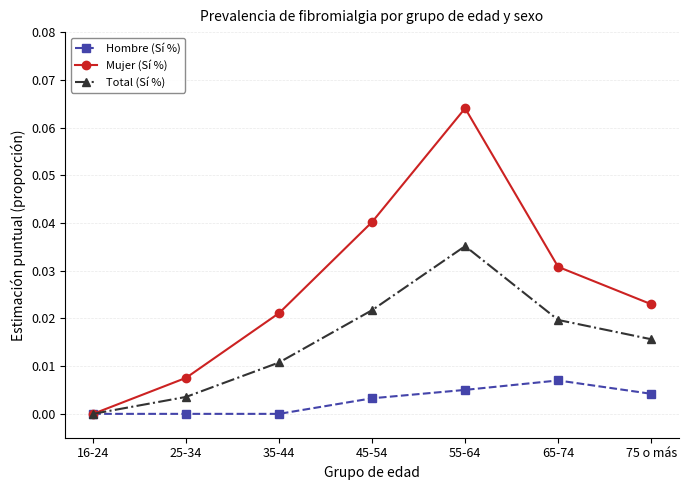

What are all the series names shown in the legend?

Hombre (Sí %), Mujer (Sí %), Total (Sí %)